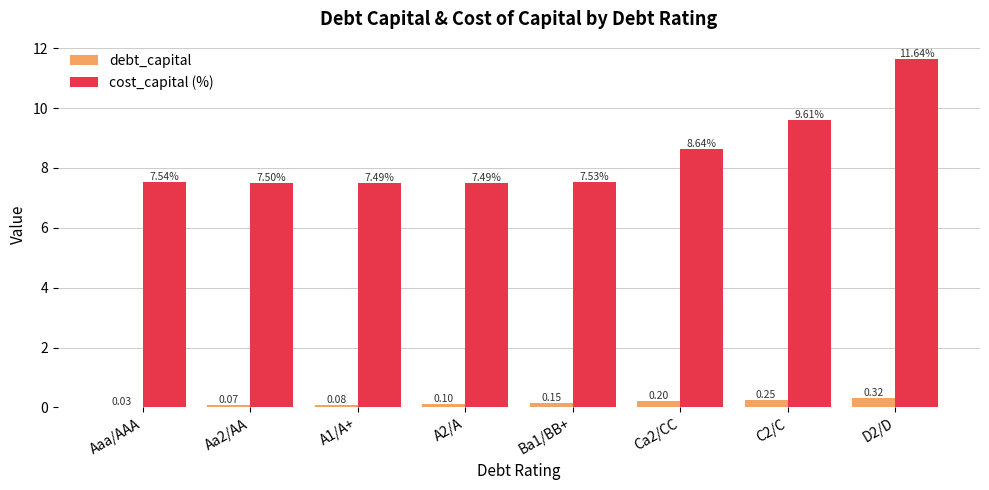

How many categories are shown in the chart?

8